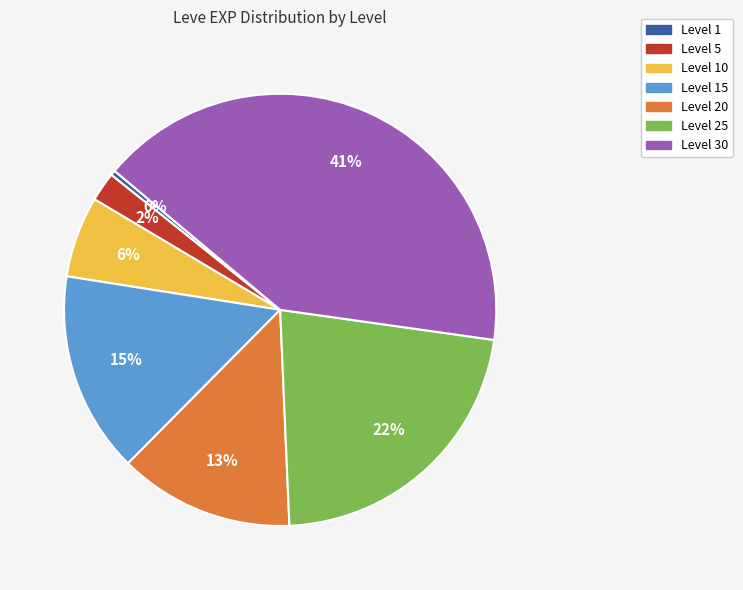

Is the sum of Level 25 and Level 15 greater than half?

No